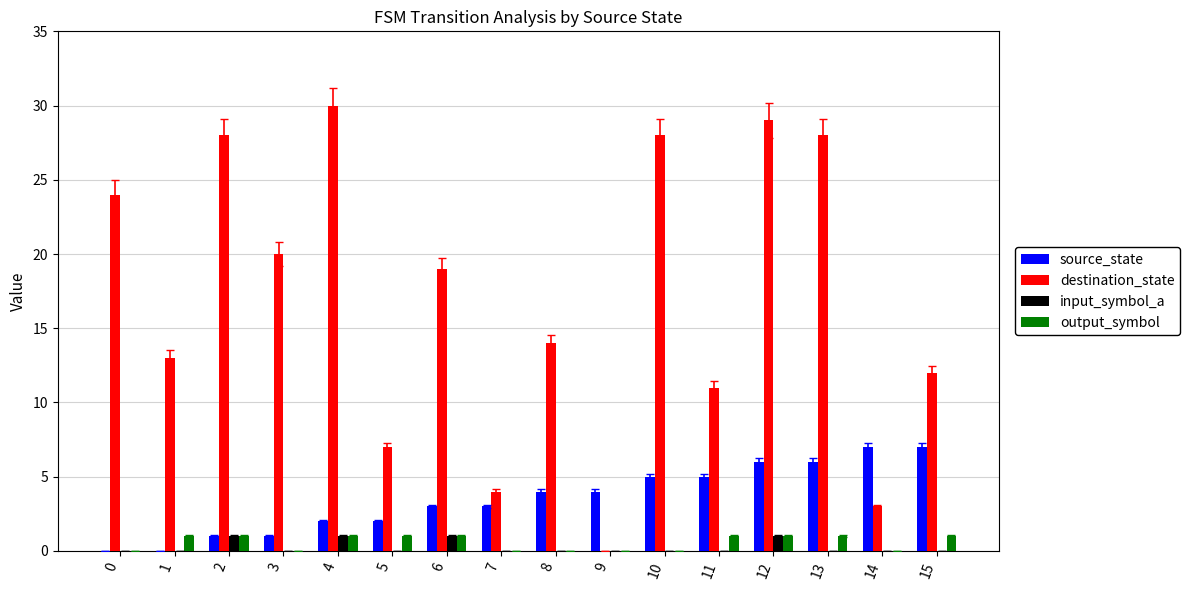

Is the value of source_state at 8 greater than the value of destination_state at 10?

No